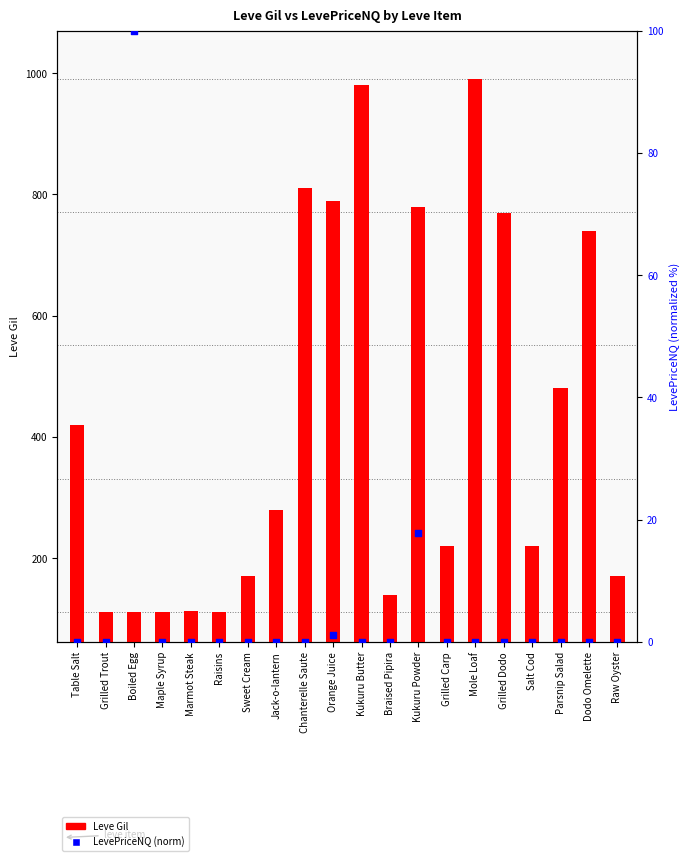

Which series reaches the maximum Y coordinate?

Leve Gil